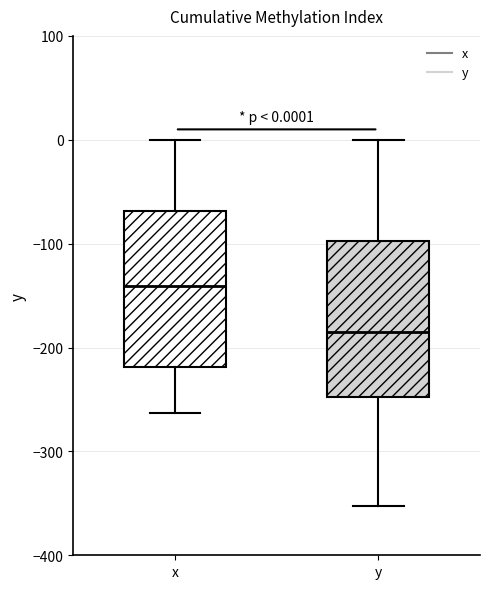

Which box's median line is the lowest?

y